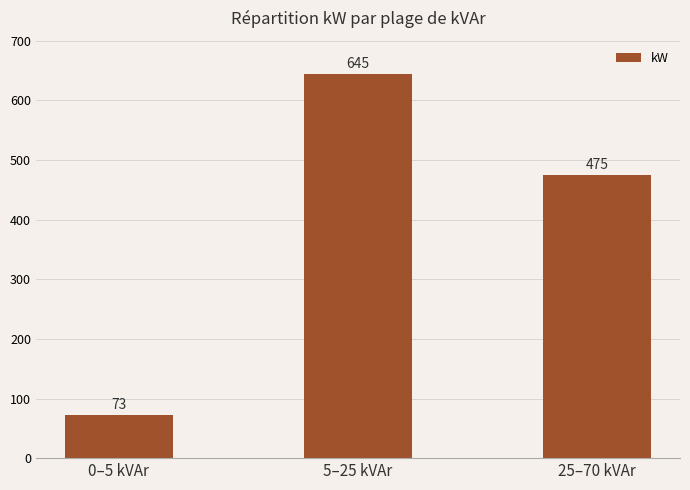

List the labels in order of value, smallest first.

0–5 kVAr, 25–70 kVAr, 5–25 kVAr